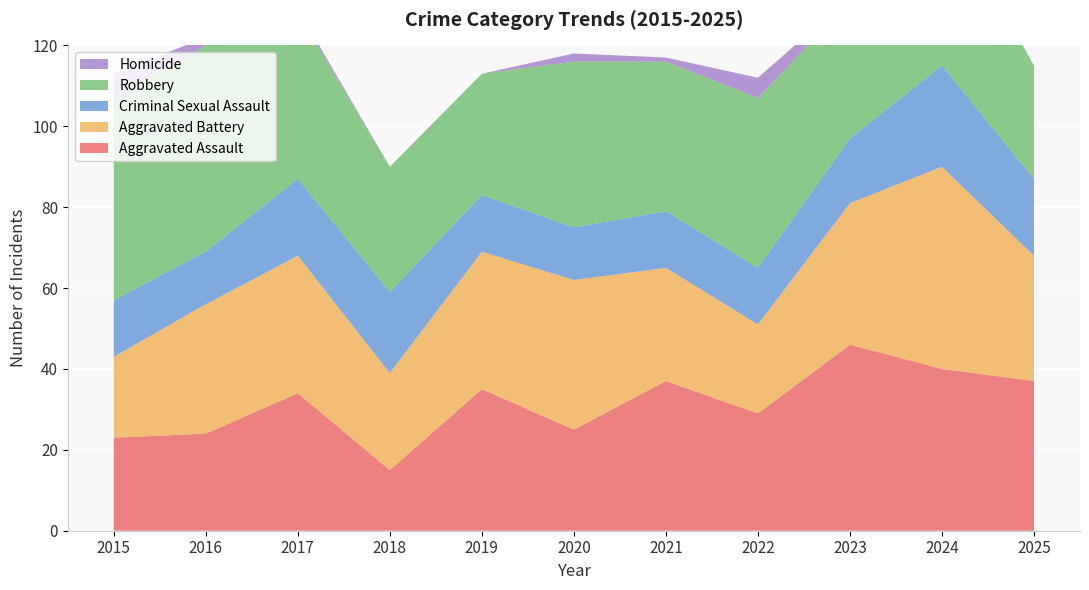

Reading left to right, extract all data points from this chart.

Aggravated Assault: 2015=23	2016=24	2017=34	2018=15	2019=35	2020=25	2021=37	2022=29	2023=46	2024=40	2025=37
Aggravated Battery: 2015=20	2016=32	2017=34	2018=24	2019=34	2020=37	2021=28	2022=22	2023=35	2024=50	2025=31
Criminal Sexual Assault: 2015=14	2016=13	2017=19	2018=20	2019=14	2020=13	2021=14	2022=14	2023=16	2024=25	2025=19
Robbery: 2015=50	2016=51	2017=41	2018=31	2019=30	2020=41	2021=37	2022=42	2023=34	2024=41	2025=28
Homicide: 2015=6	2016=2	2017=1	2018=0	2019=0	2020=2	2021=1	2022=5	2023=1	2024=0	2025=0